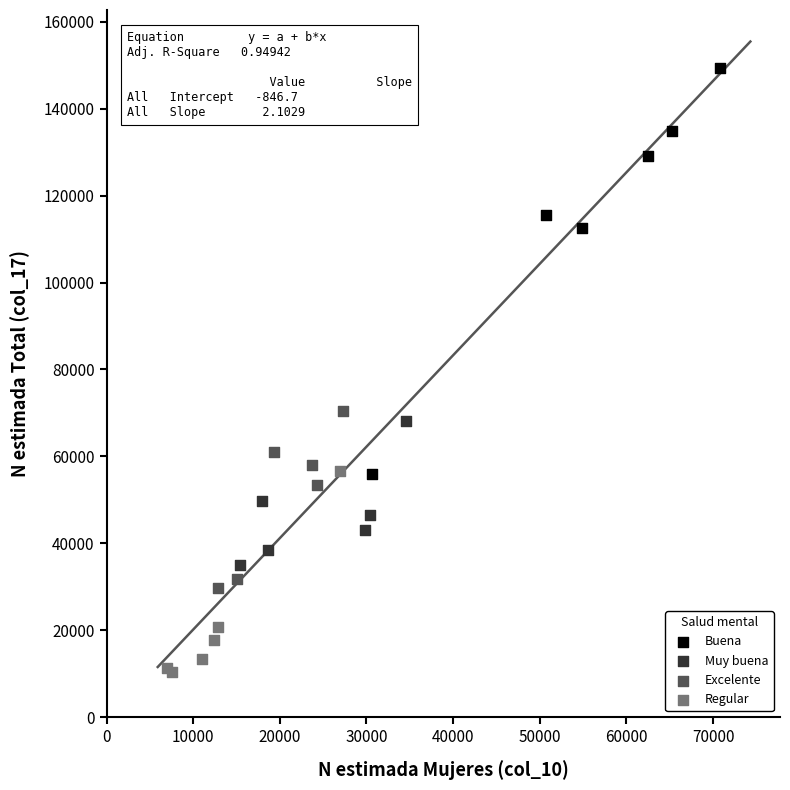

Which series reaches the maximum Y coordinate?

Buena